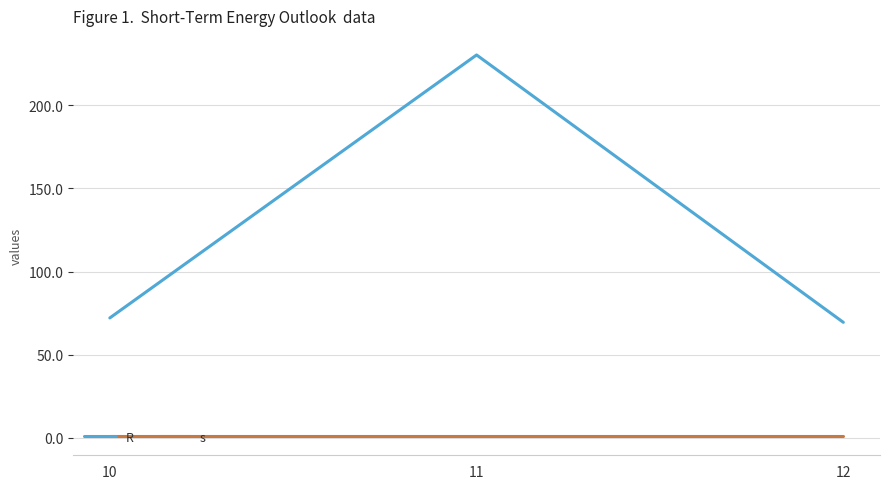

Reading left to right, extract all data points from this chart.

R: 72.1	230.2	69.5
s: 1.0	1.0	1.0